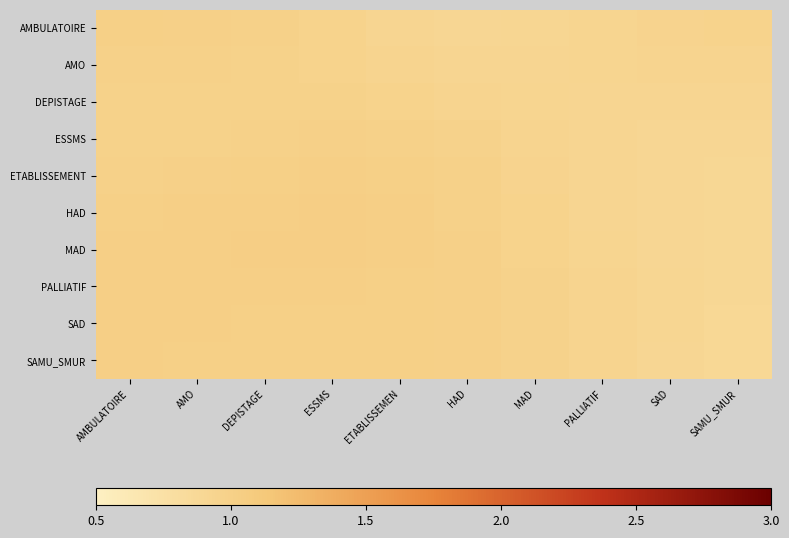

Which category has the lowest value across all series?

SAMU_SMUR